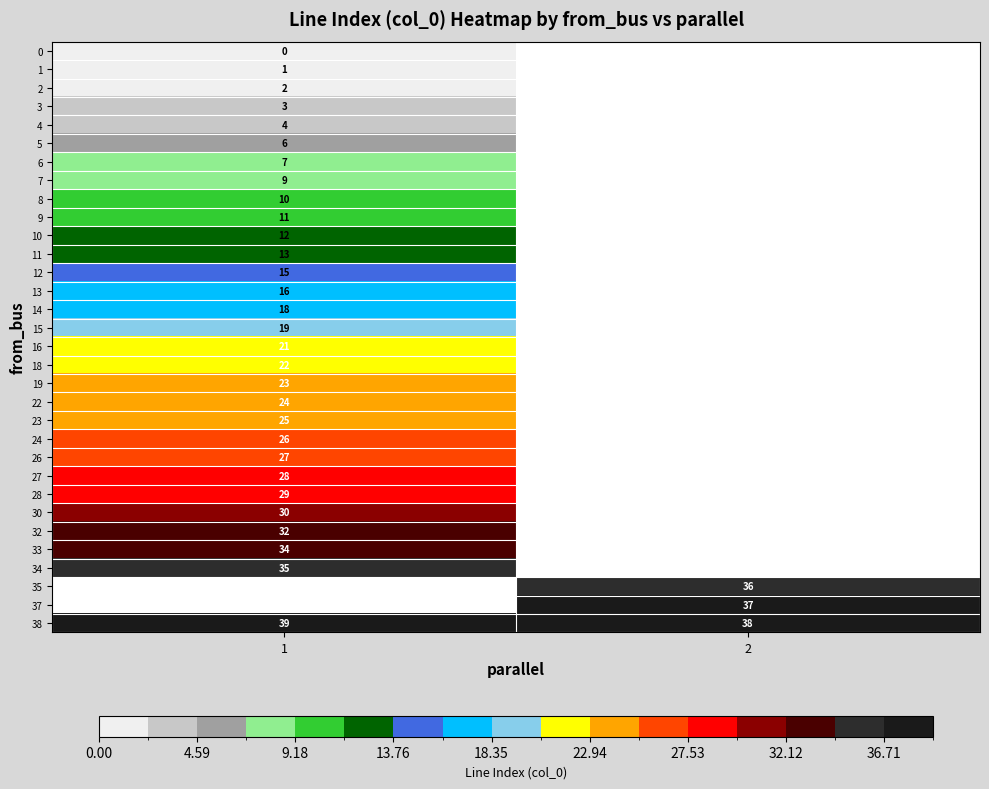

Is it true that 33 equals 53 at 1?

False